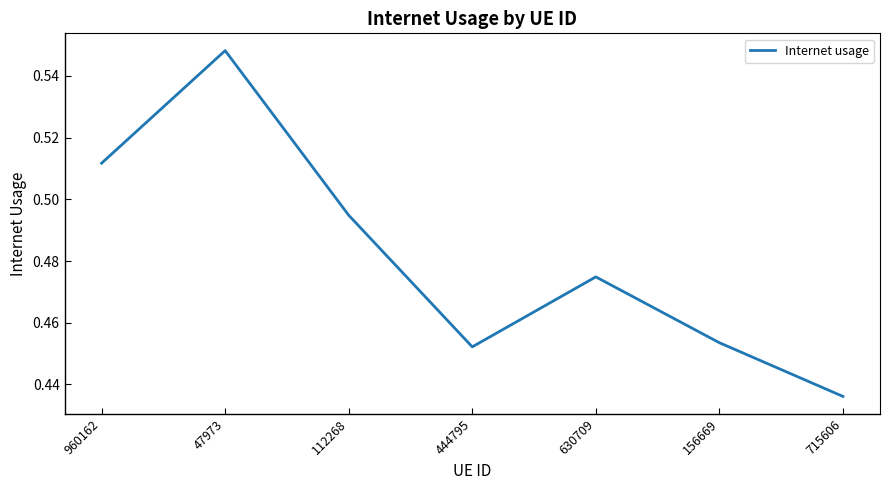

Count the values in the range 0 to 1.

7